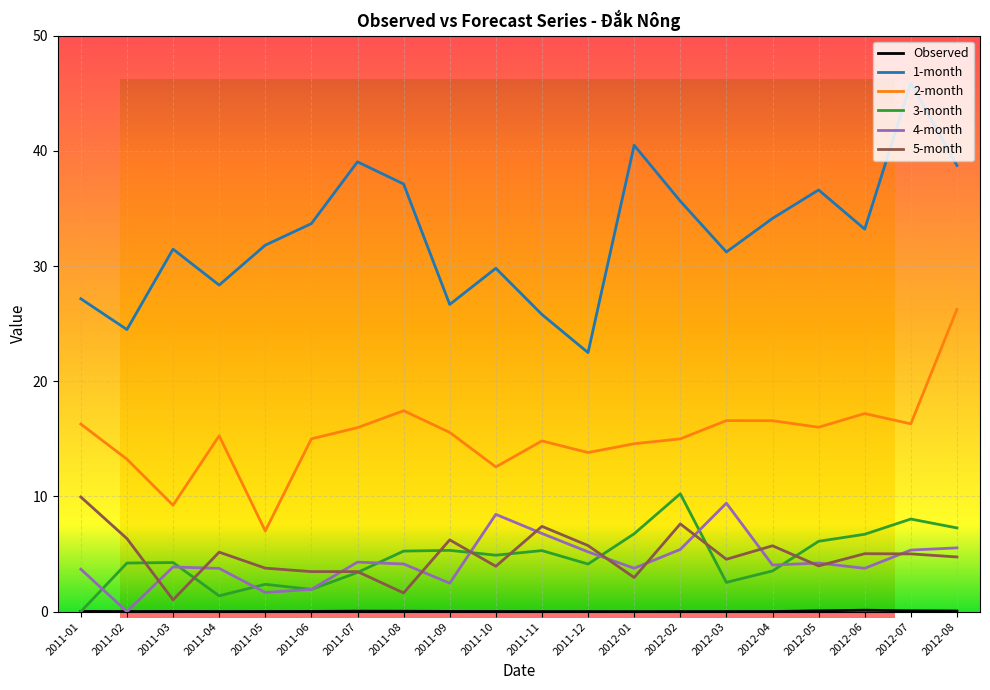

What is the maximum value for 2-month?

26.2